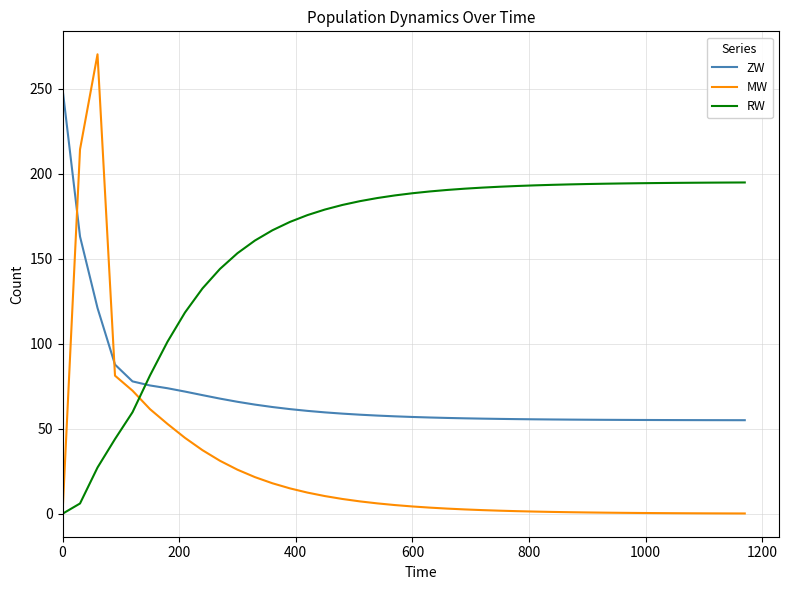

Which series has the widest spread of values?

MW